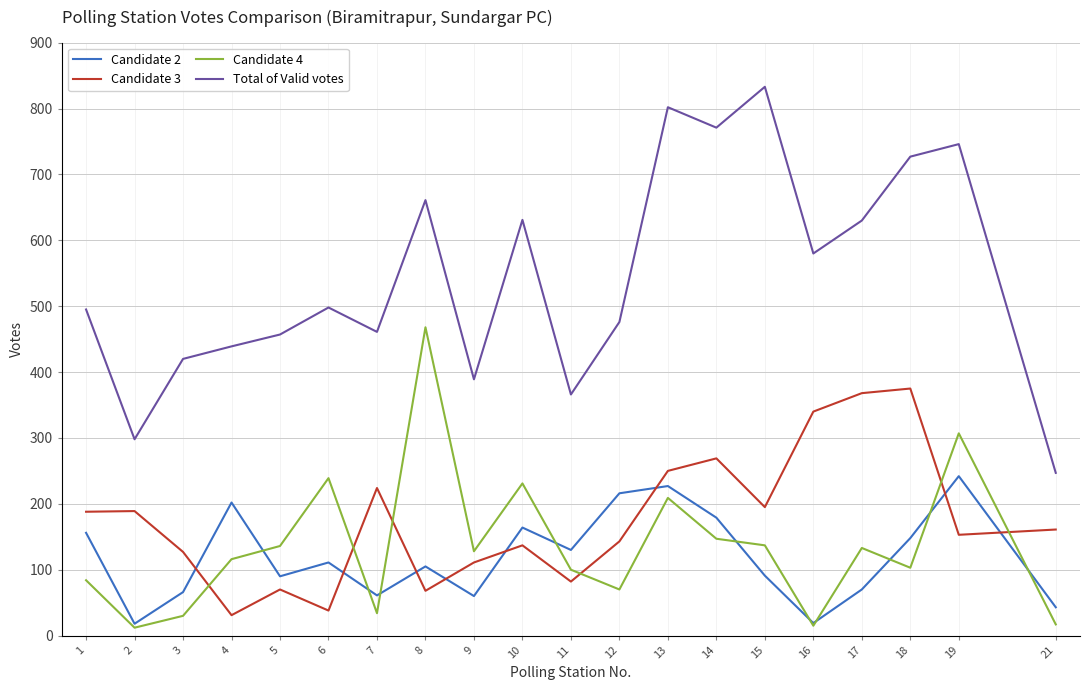

What are all the series names shown in the legend?

Candidate 2, Candidate 3, Candidate 4, Total of Valid votes